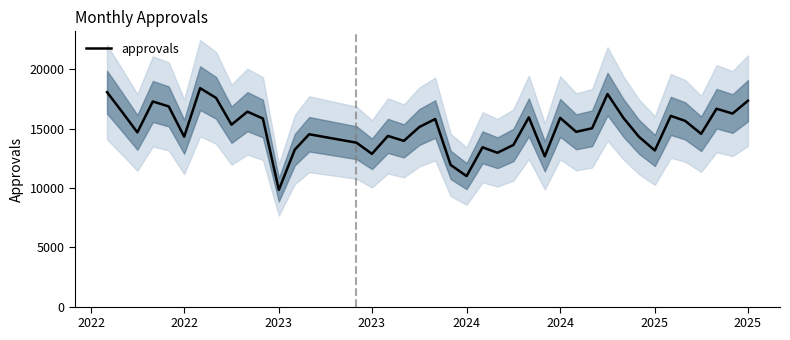

Reading right to left, what are all the values shown in this chart?

17346	16265	16672	14558	15647	16069	13157	14313	15895	17911	15025	14727	15901	12662	15946	13619	12962	13422	10994	11939	15807	15128	13963	14380	12870	13810	14522	13222	9835	15846	16425	15331	17585	18406	14313	16865	17284	14680	16481	18070